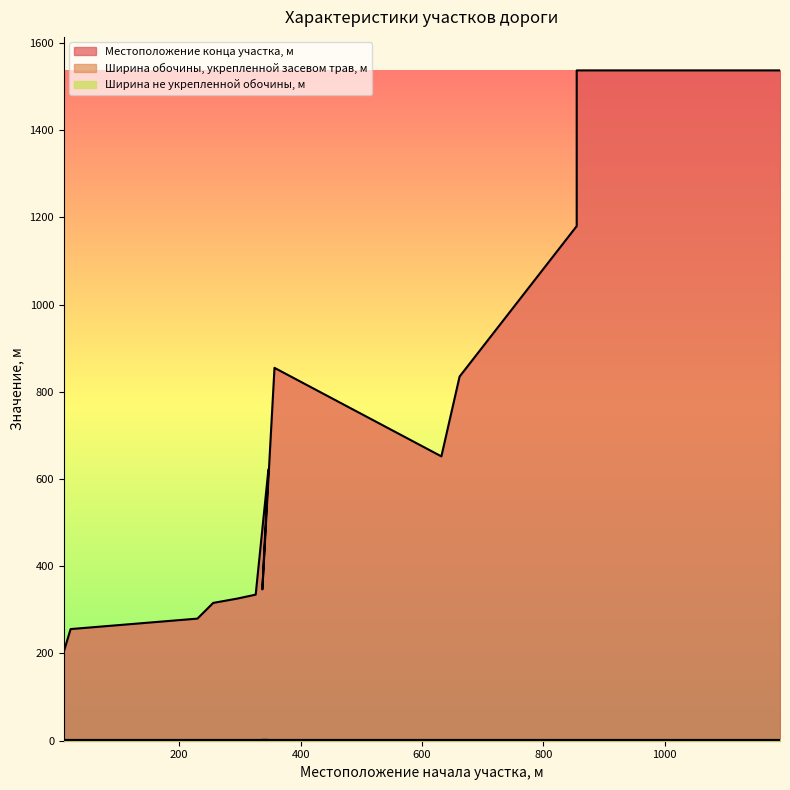

Which series has the widest spread of values?

Местоположение конца участка, м